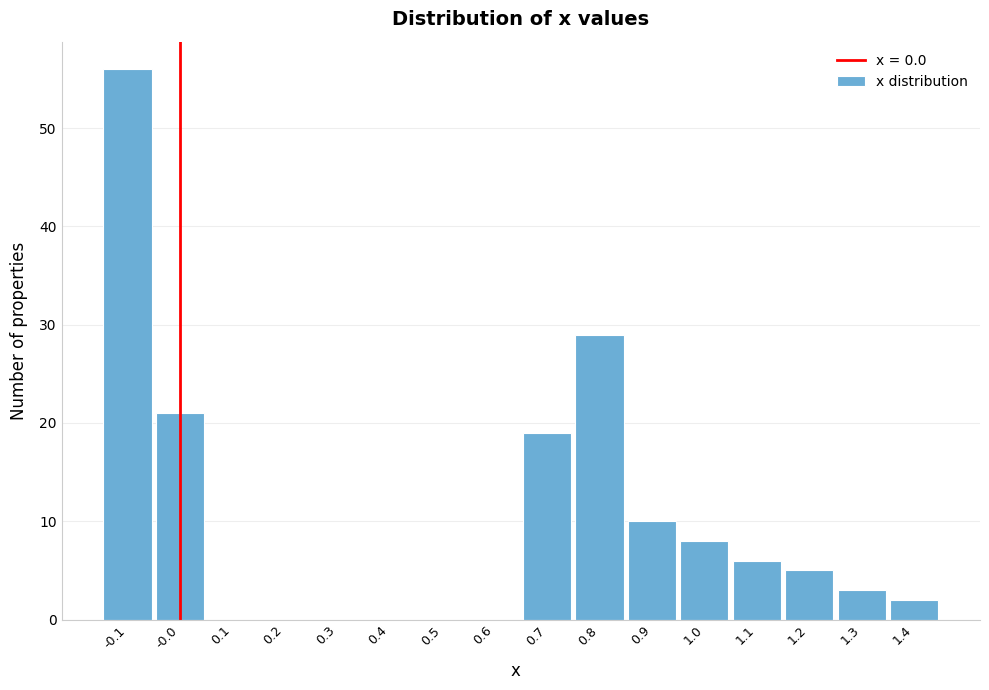

Reading left to right, list every bar in this chart as the range it spans on the x-axis followed by its height. The values are not printed on the chart, so give them approximately, as read against the axis.

-0.15 to -0.05: 56
-0.05 to 0.05: 21
0.05 to 0.15: 0
0.15 to 0.25: 0
0.25 to 0.35: 0
0.35 to 0.45: 0
0.45 to 0.55: 0
0.55 to 0.65: 0
0.65 to 0.75: 19
0.75 to 0.85: 29
0.85 to 0.95: 10
0.95 to 1.05: 8
1.05 to 1.15: 6
1.15 to 1.25: 5
1.25 to 1.35: 3
1.35 to 1.45: 2